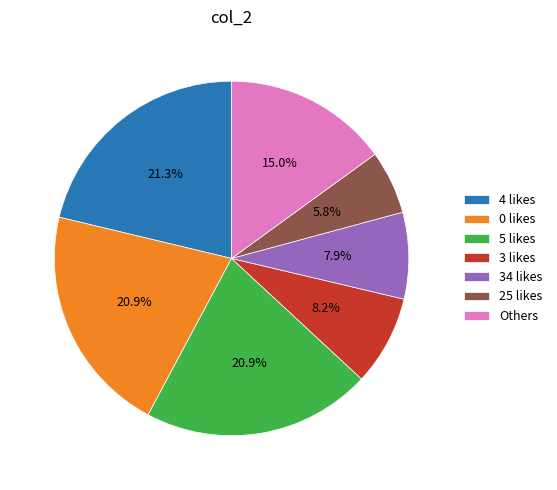

What is the smallest slice in the pie chart?

25 likes